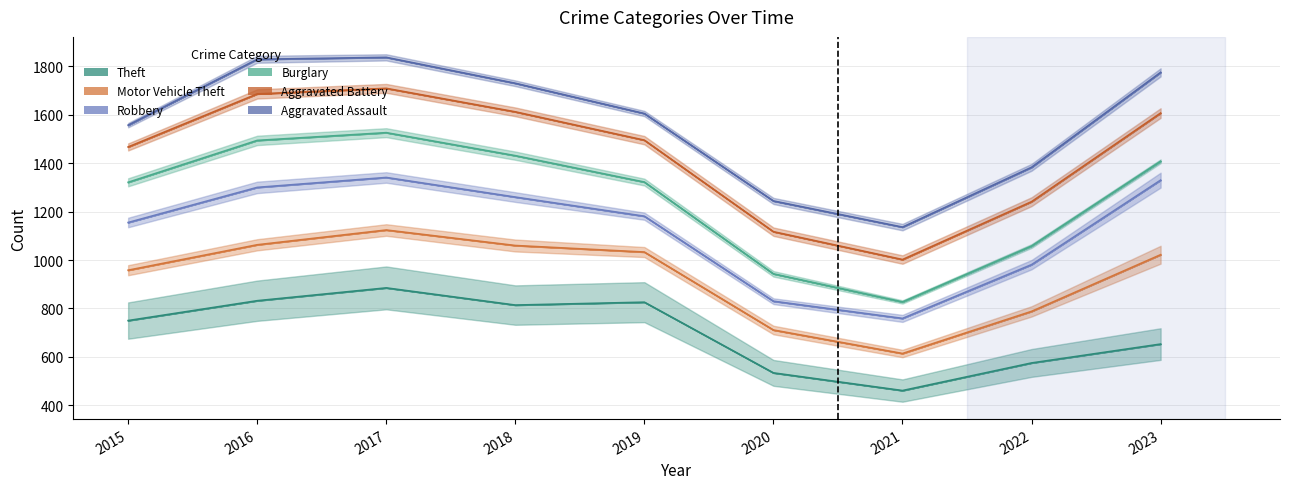

How many lines are shown in the chart?

6